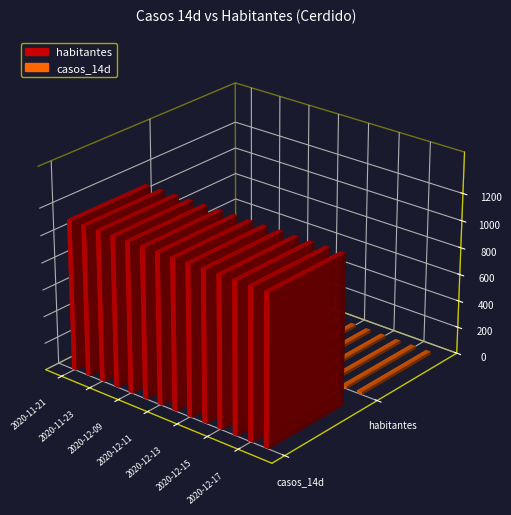

Which has a higher value, 2020-11-21 or 2020-12-12?

2020-11-21